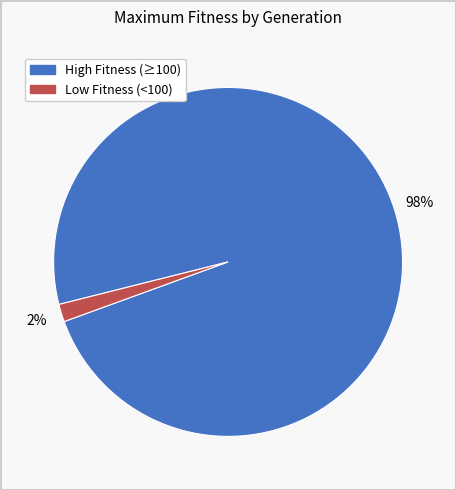

To the nearest percent, what is the average slice percentage?

50%